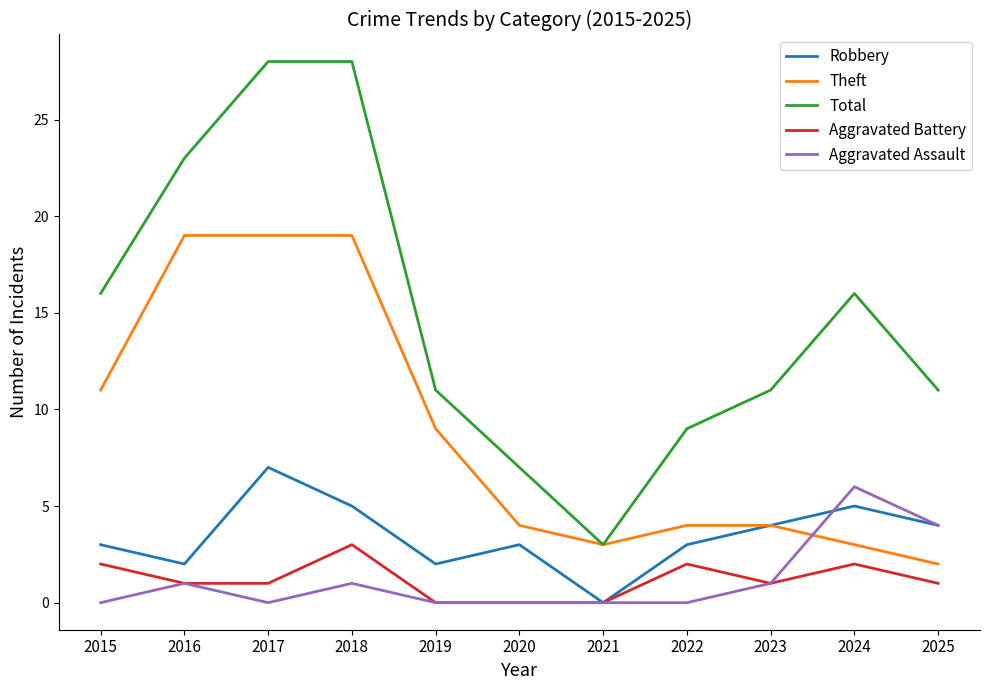

Reading left to right, list all the values displayed in this chart.

Robbery: 3	2	7	5	2	3	0	3	4	5	4
Theft: 11	19	19	19	9	4	3	4	4	3	2
Total: 16	23	28	28	11	7	3	9	11	16	11
Aggravated Battery: 2	1	1	3	0	0	0	2	1	2	1
Aggravated Assault: 0	1	0	1	0	0	0	0	1	6	4